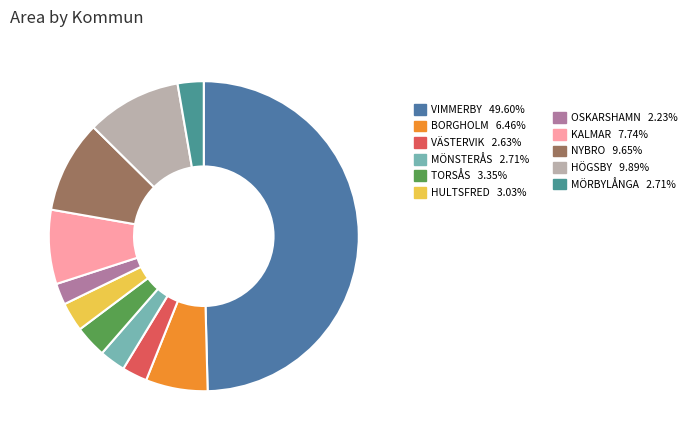

Count the number of slices in the pie.

11